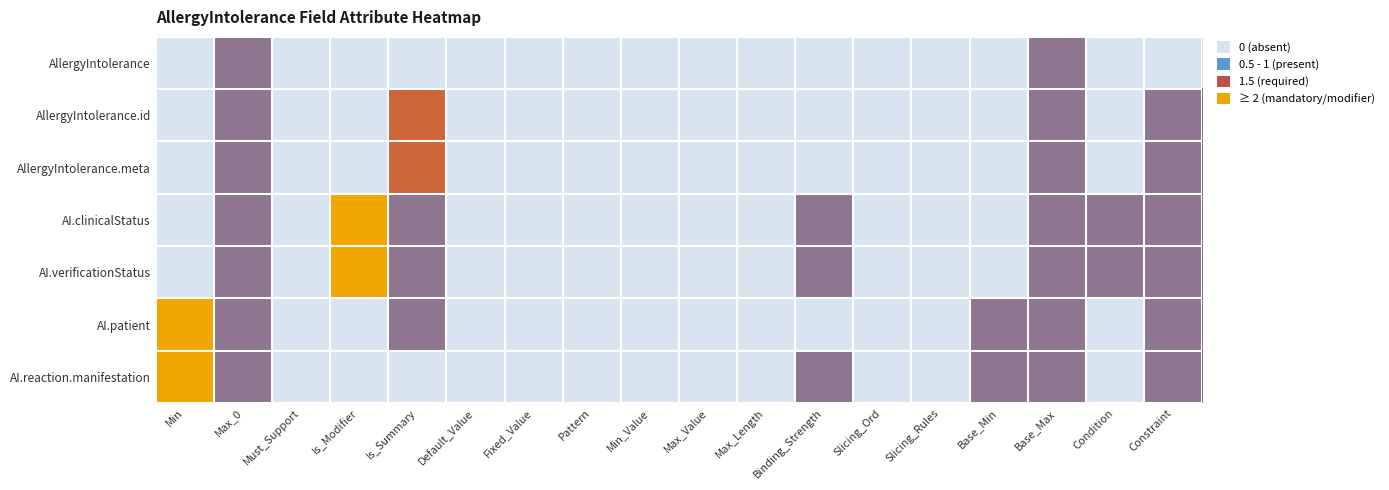

Rank the series at Must_Support from highest to lowest value.

AllergyIntolerance, AllergyIntolerance.id, AllergyIntolerance.meta, AI.clinicalStatus, AI.verificationStatus, AI.patient, AI.reaction.manifestation